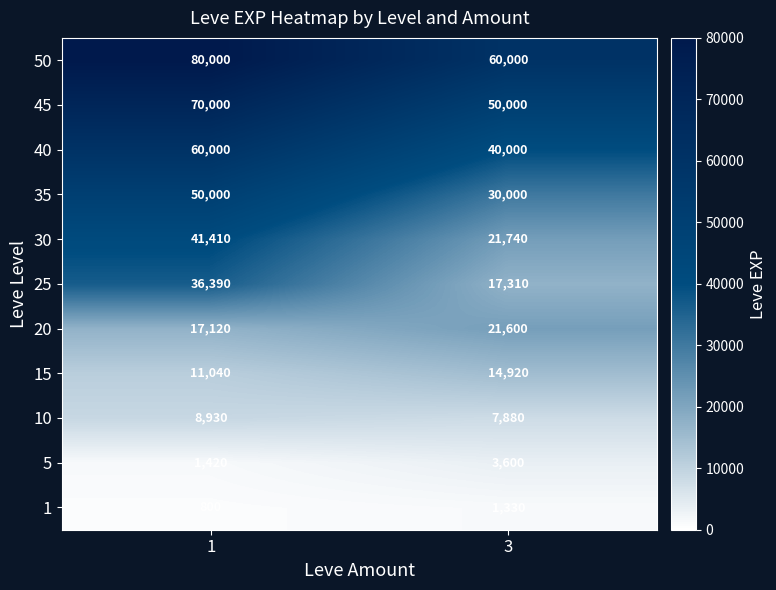

What is the total value across all series at 1?

377110